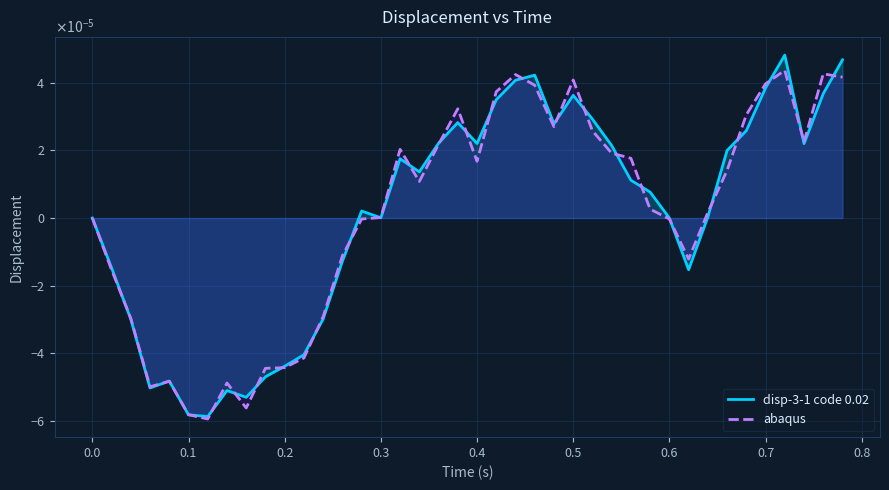

What are all the series names shown in the legend?

disp-3-1 code 0.02, abaqus